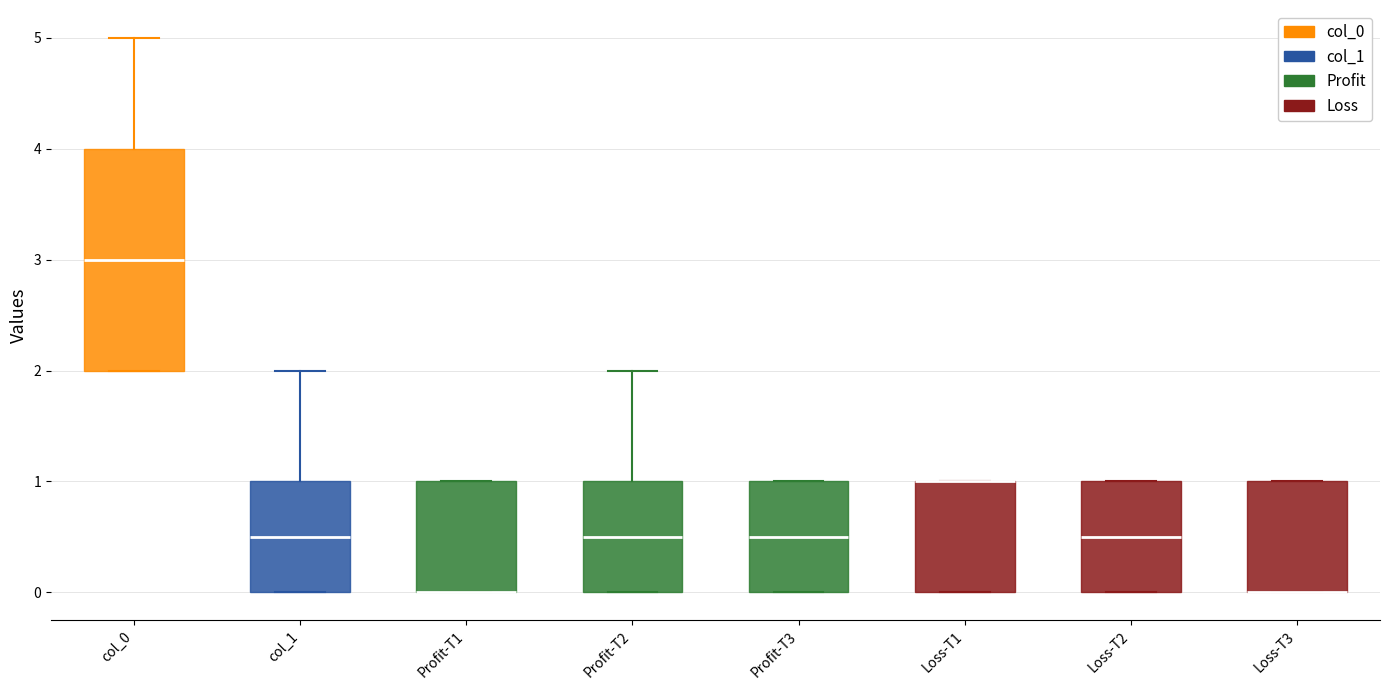

Which box is the tallest, from its lower edge to its upper edge?

col_0